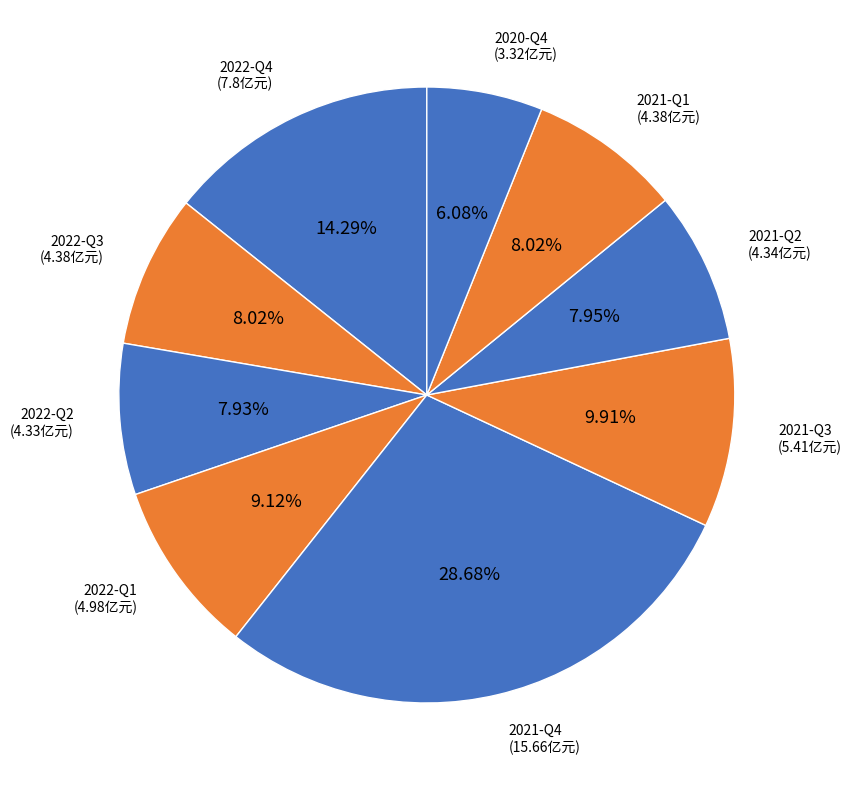

To the nearest percent, what percentage of the pie is 2022-Q2?

8%